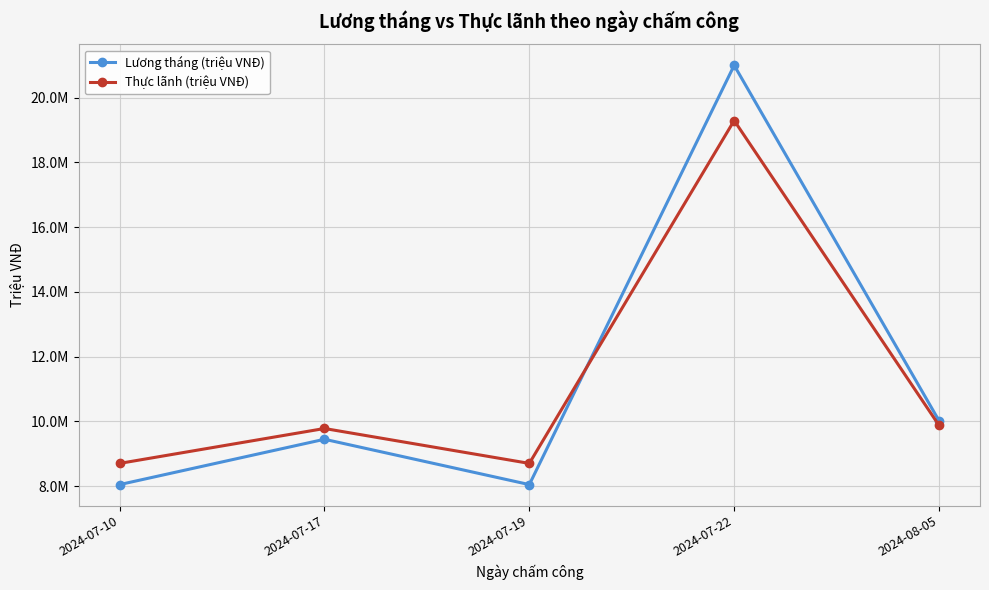

At which category does the chart reach its minimum across all series?

2024-07-10